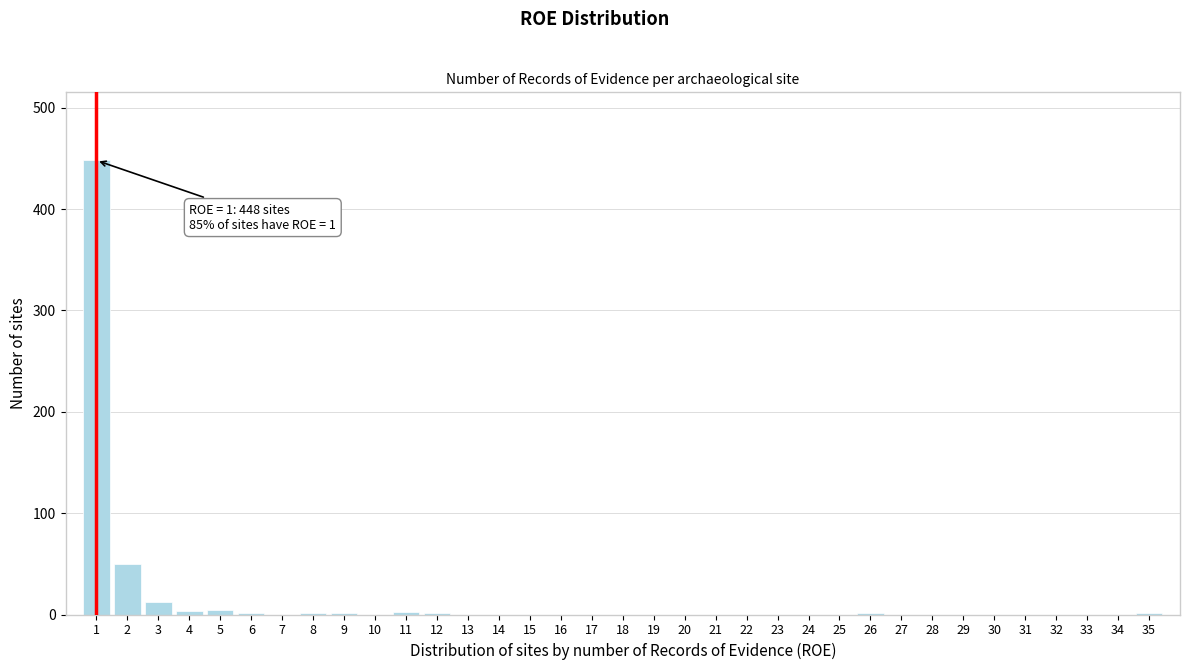

Which range on the x-axis has the tallest bar?

0.5 to 1.5